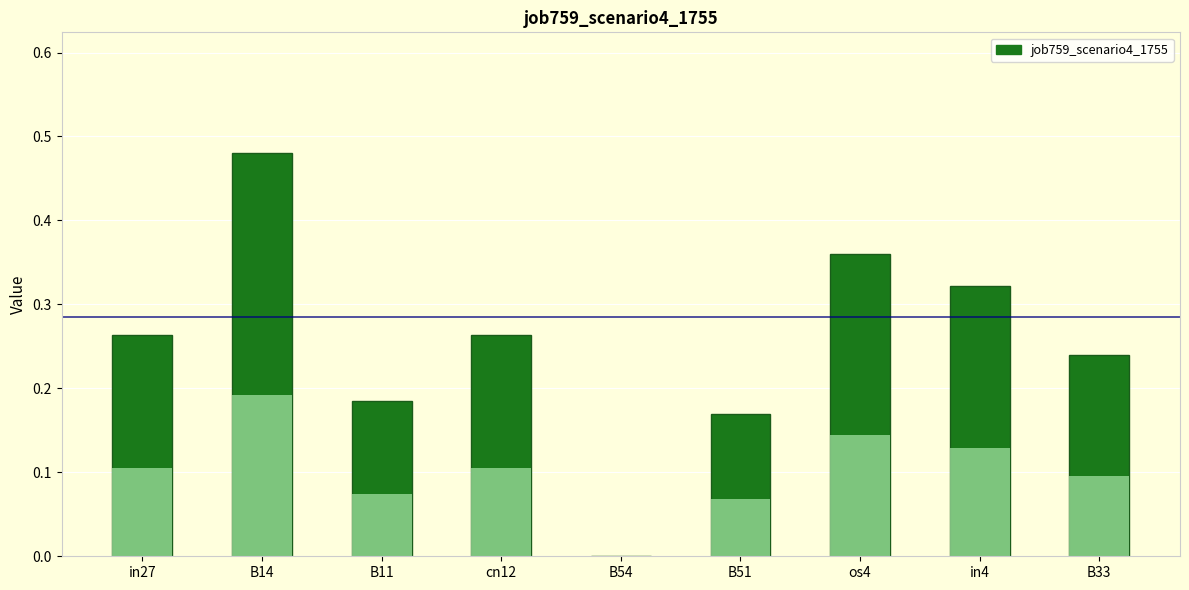

Is it true that the value at os4 is 0.5?

False